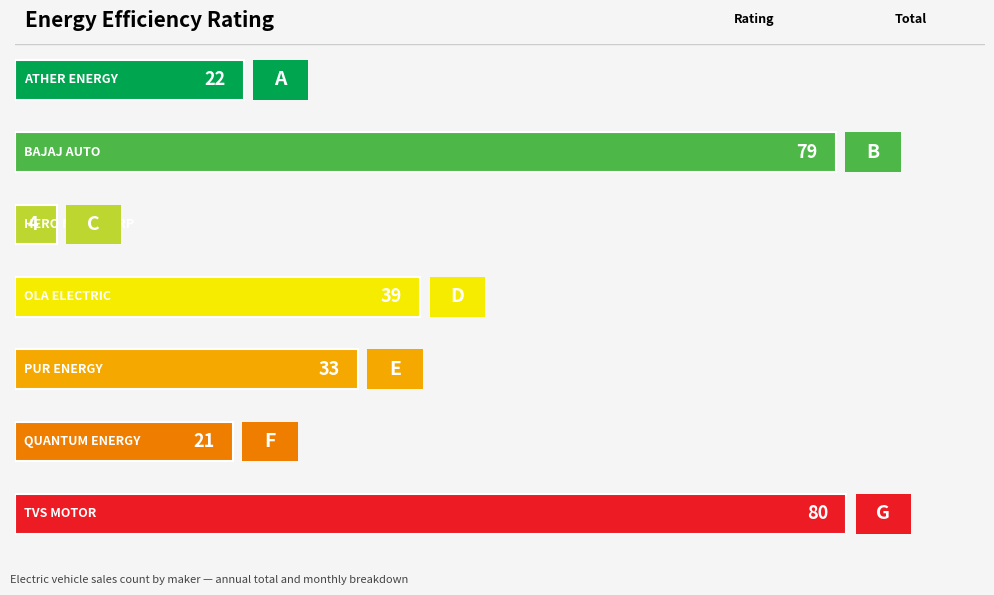

How many bars are there in total?

7